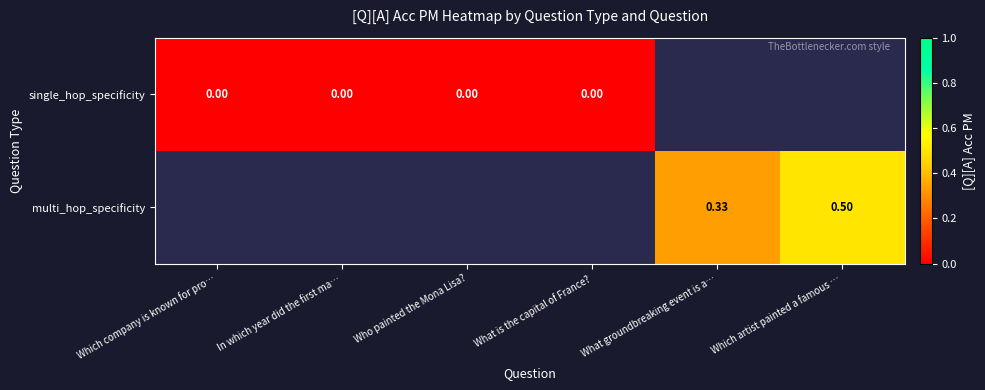

Which has a higher value, In which year did the first ma… or What groundbreaking event is a…?

What groundbreaking event is a…